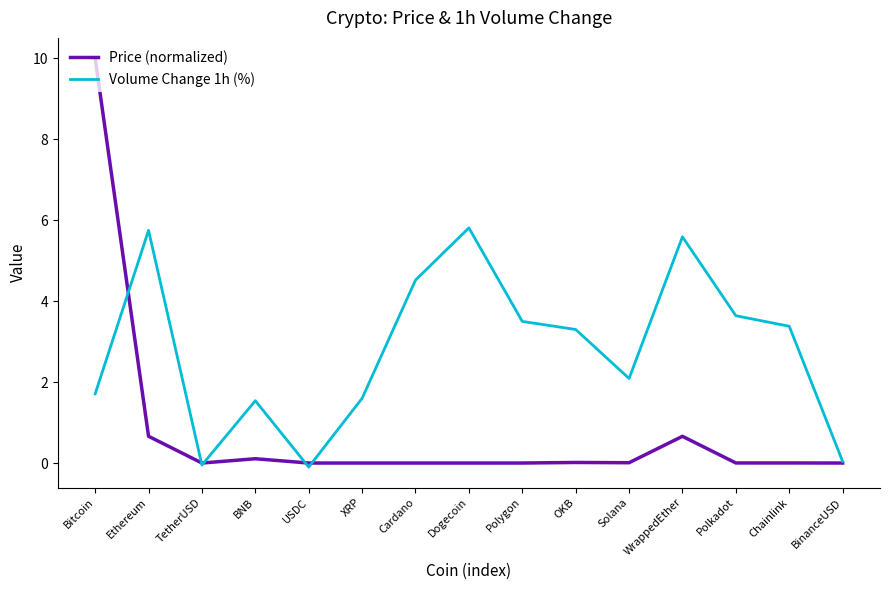

What are all the series names shown in the legend?

Price (normalized), Volume Change 1h (%)